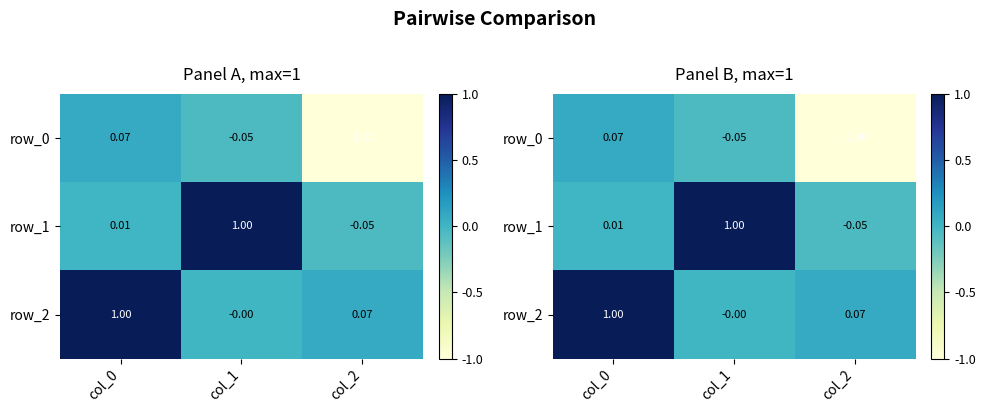

Which series has the widest spread of values?

row_0